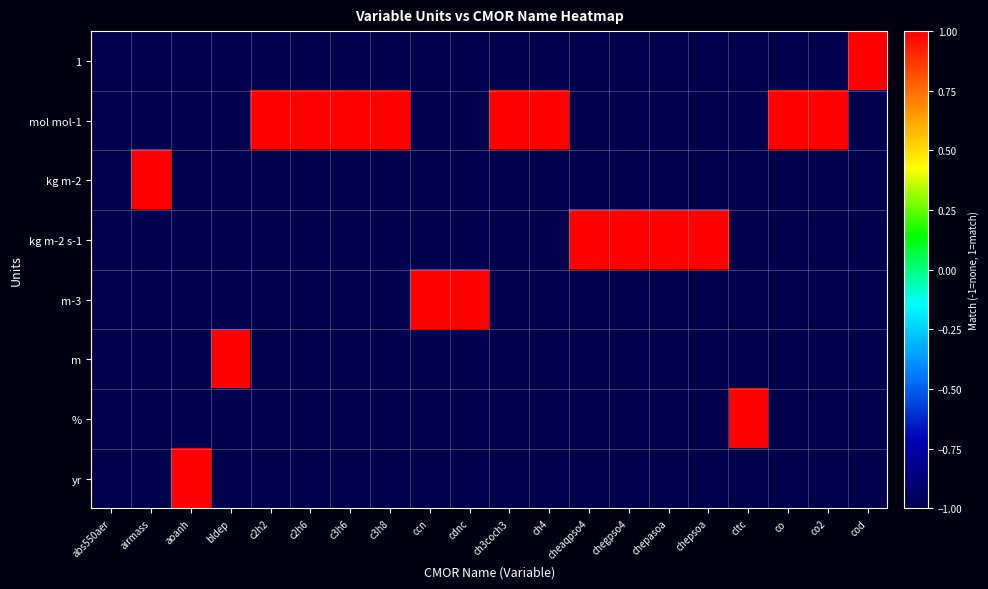

Which has a higher value, chepsoa or cdnc?

chepsoa